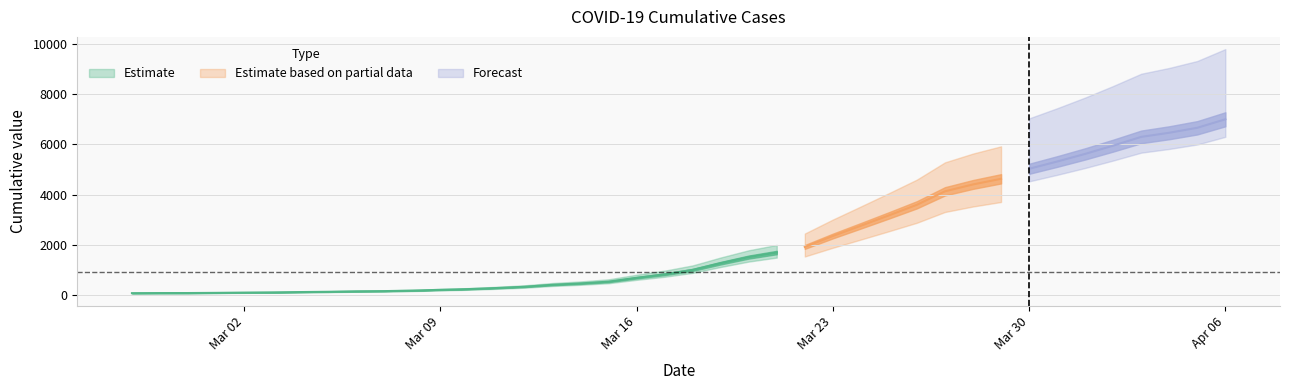

The chart shows a value of 64 at 2020-02-27. True or false?

True